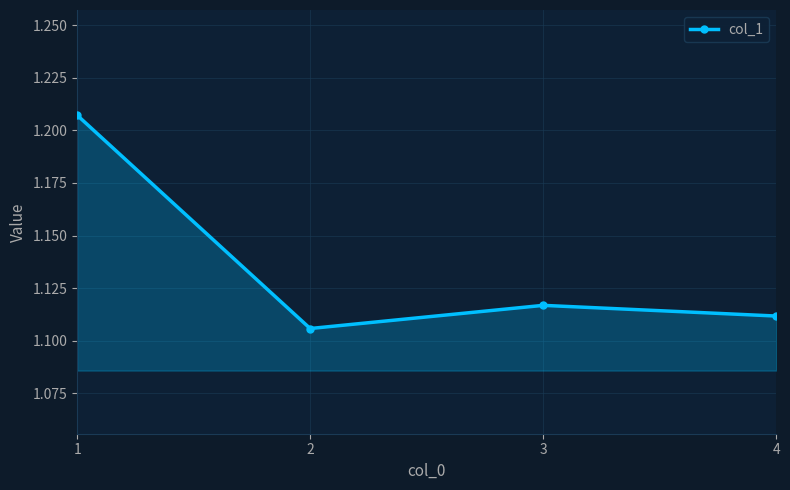

How many points are lower than both their immediate neighbors (excluding endpoints)?

1